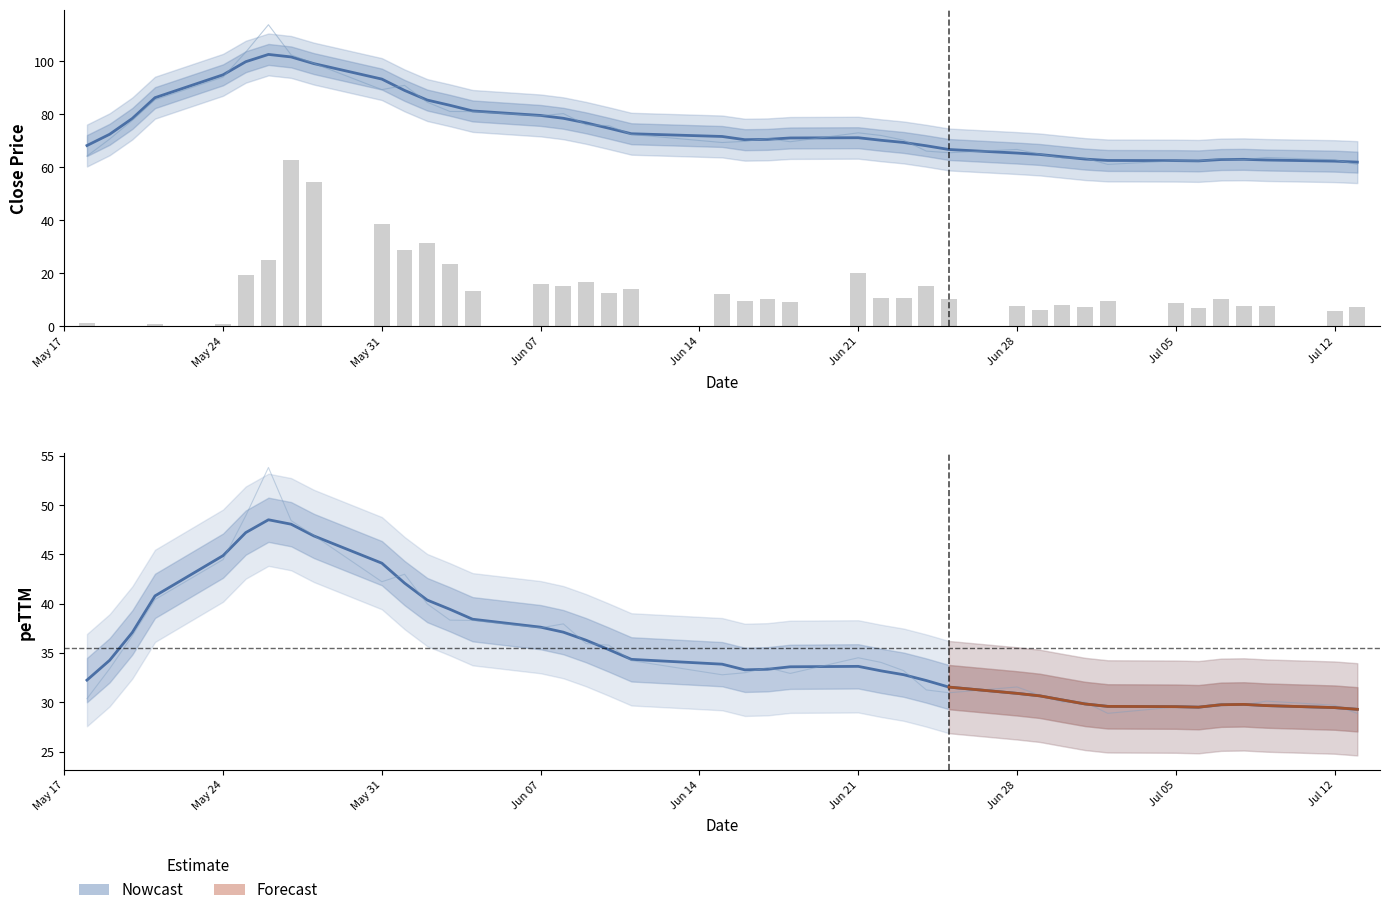

Is the value of close at 29 greater than the value of turn at 31?

Yes